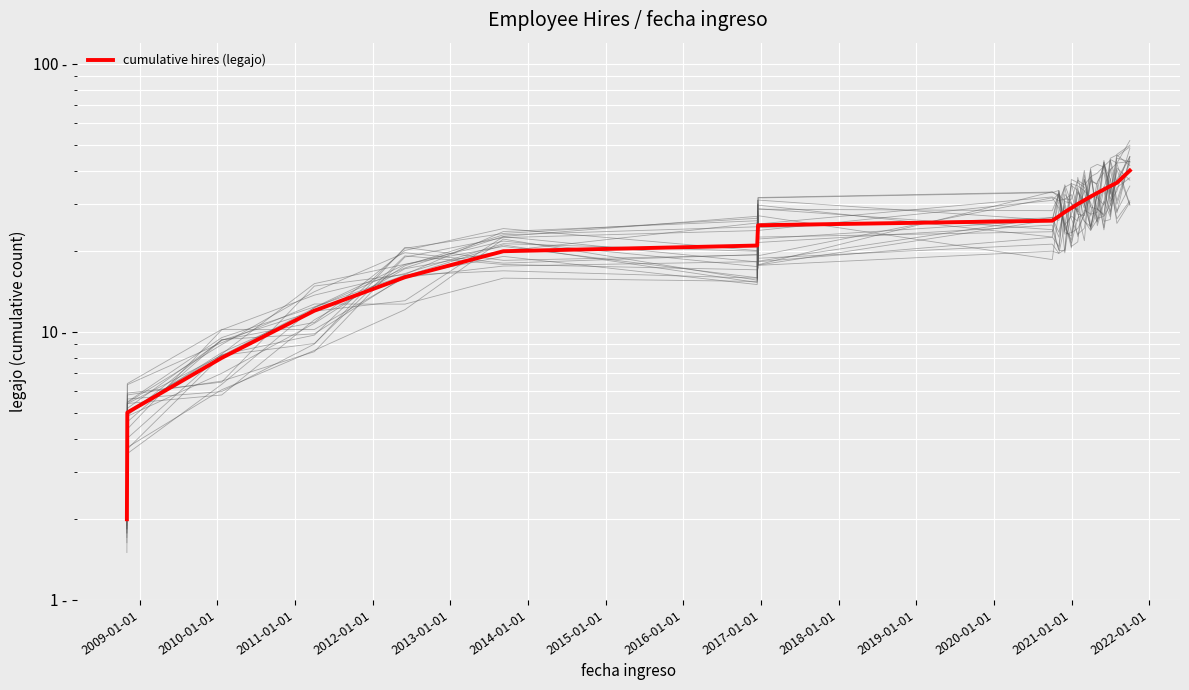

What is the change in value from 2015-01-01 to 2019-01-01?

+4